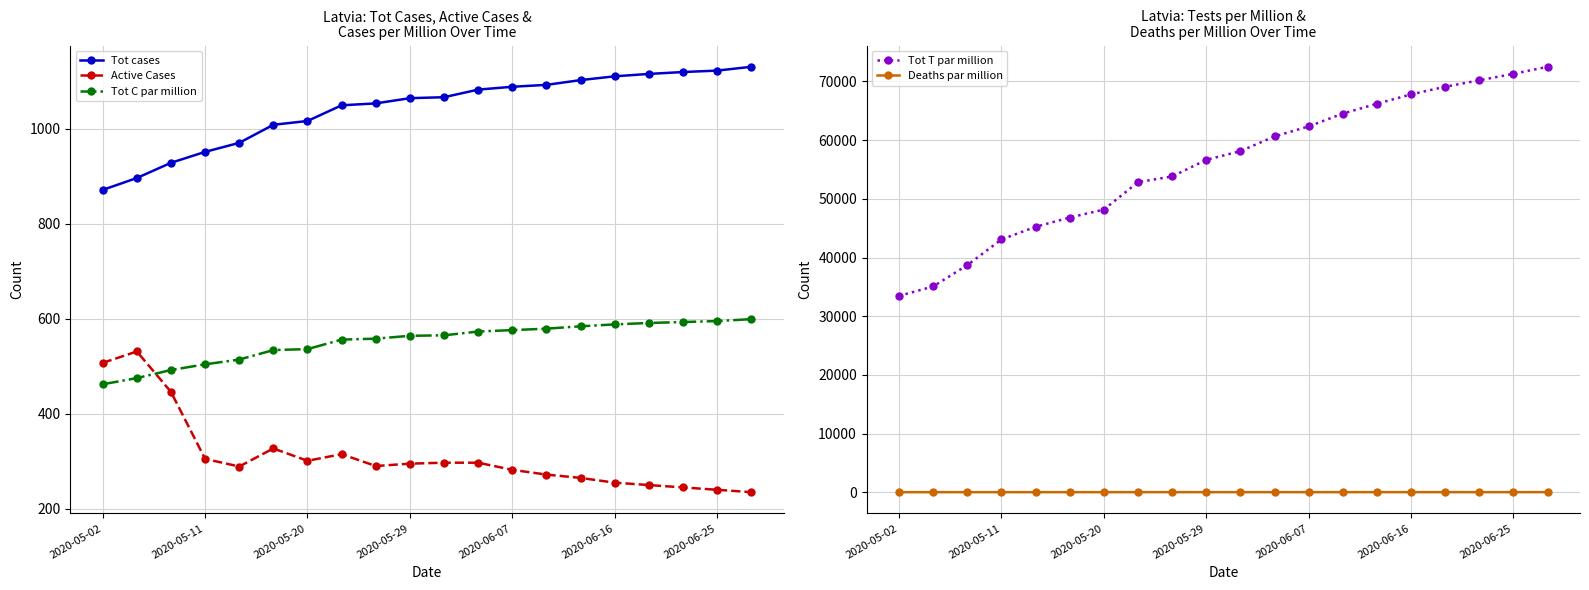

What is the lowest value of the Tot C par million series?

462